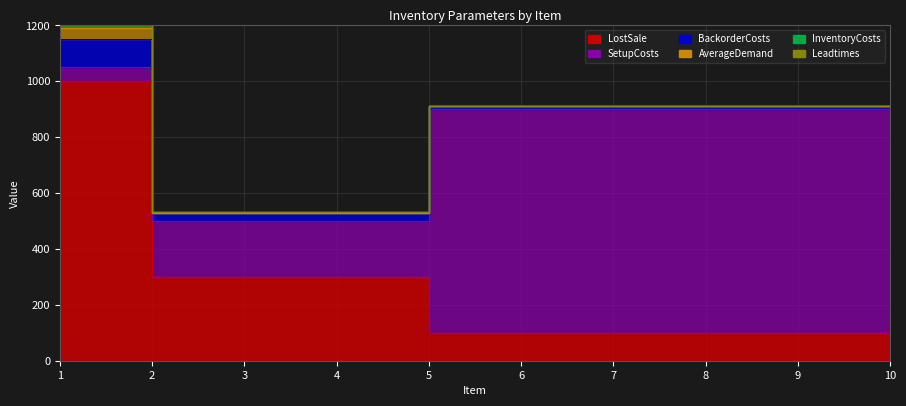

List the series in order of their peak value, highest first.

LostSale, SetupCosts, BackorderCosts, AverageDemand, InventoryCosts, Leadtimes